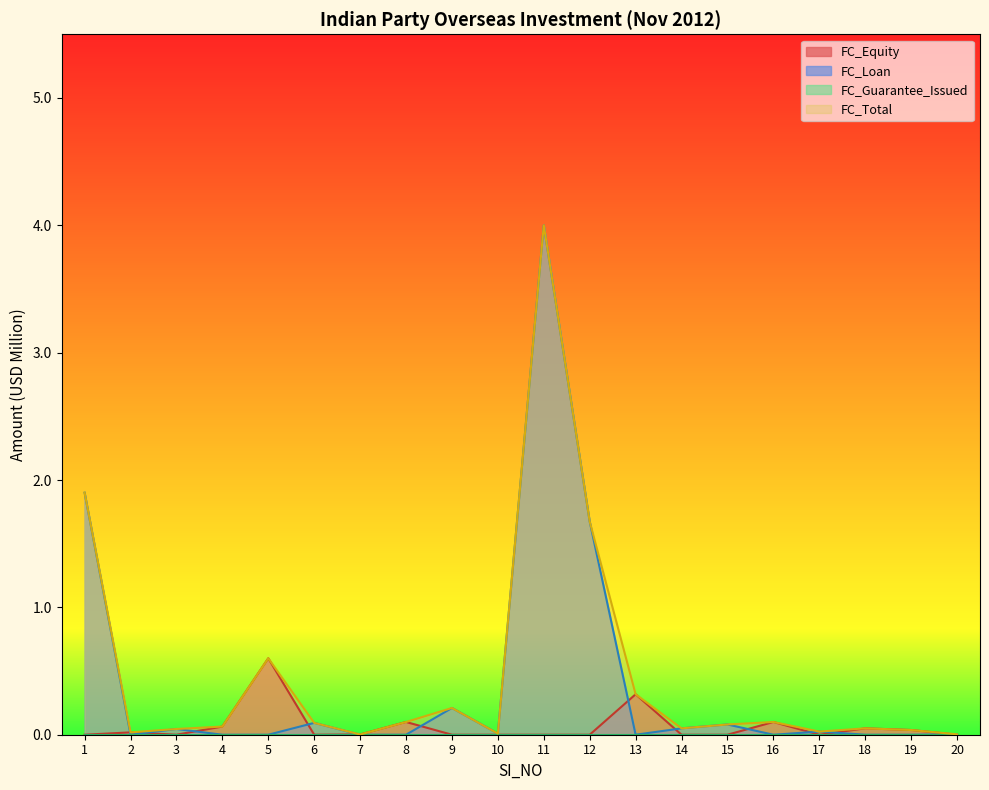

True or false: FC_Loan has a value of 0.0 at 7.

True